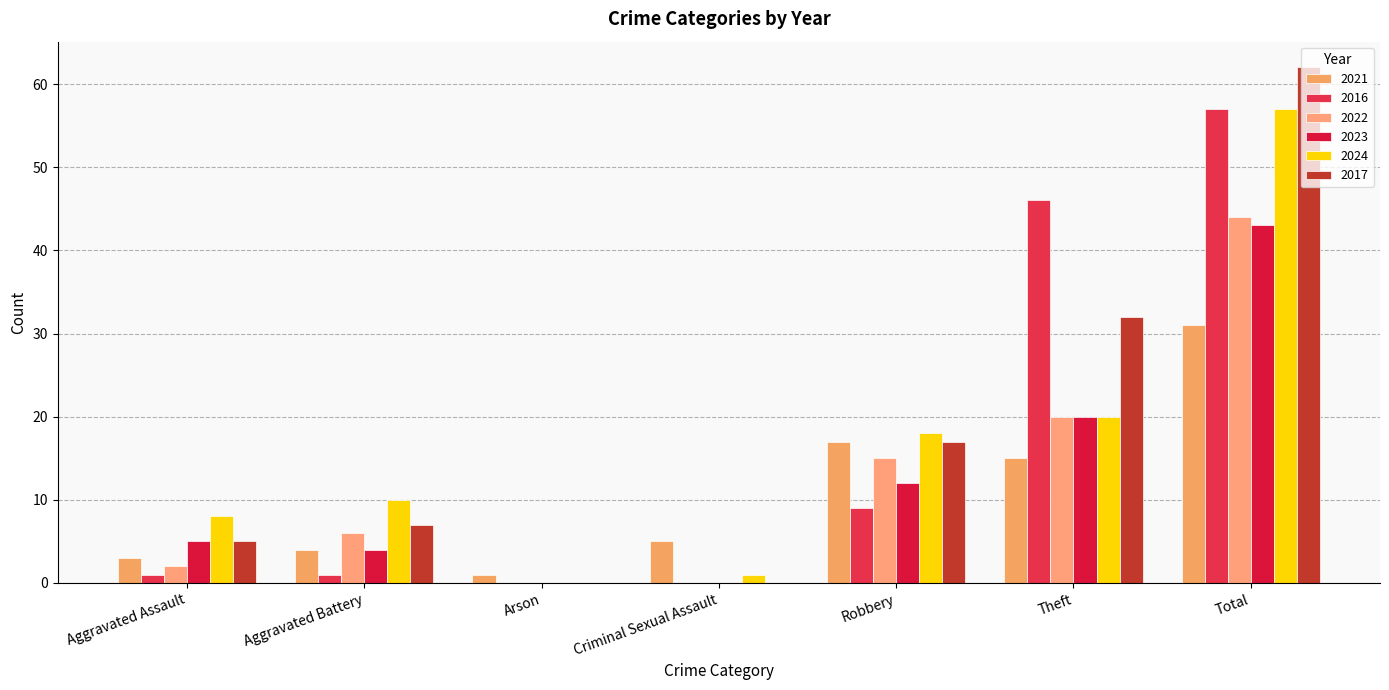

What position from the left is Theft?

6